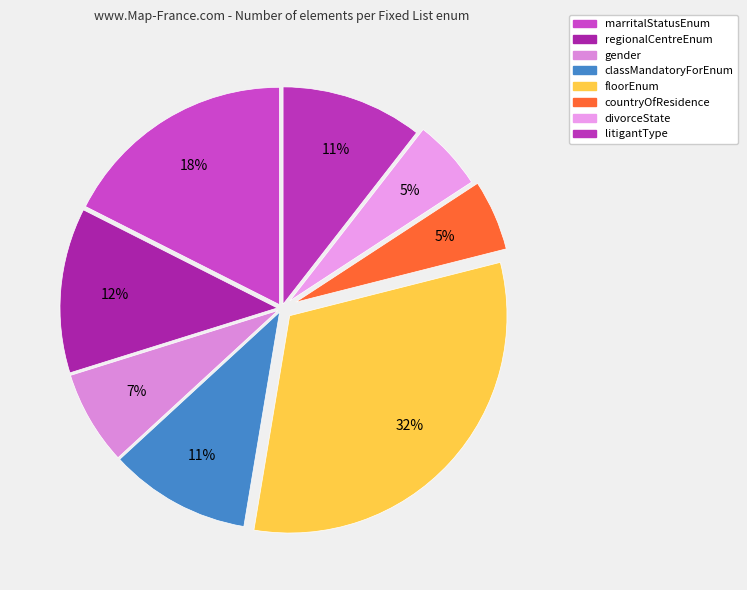

How many segments does this pie chart have?

8